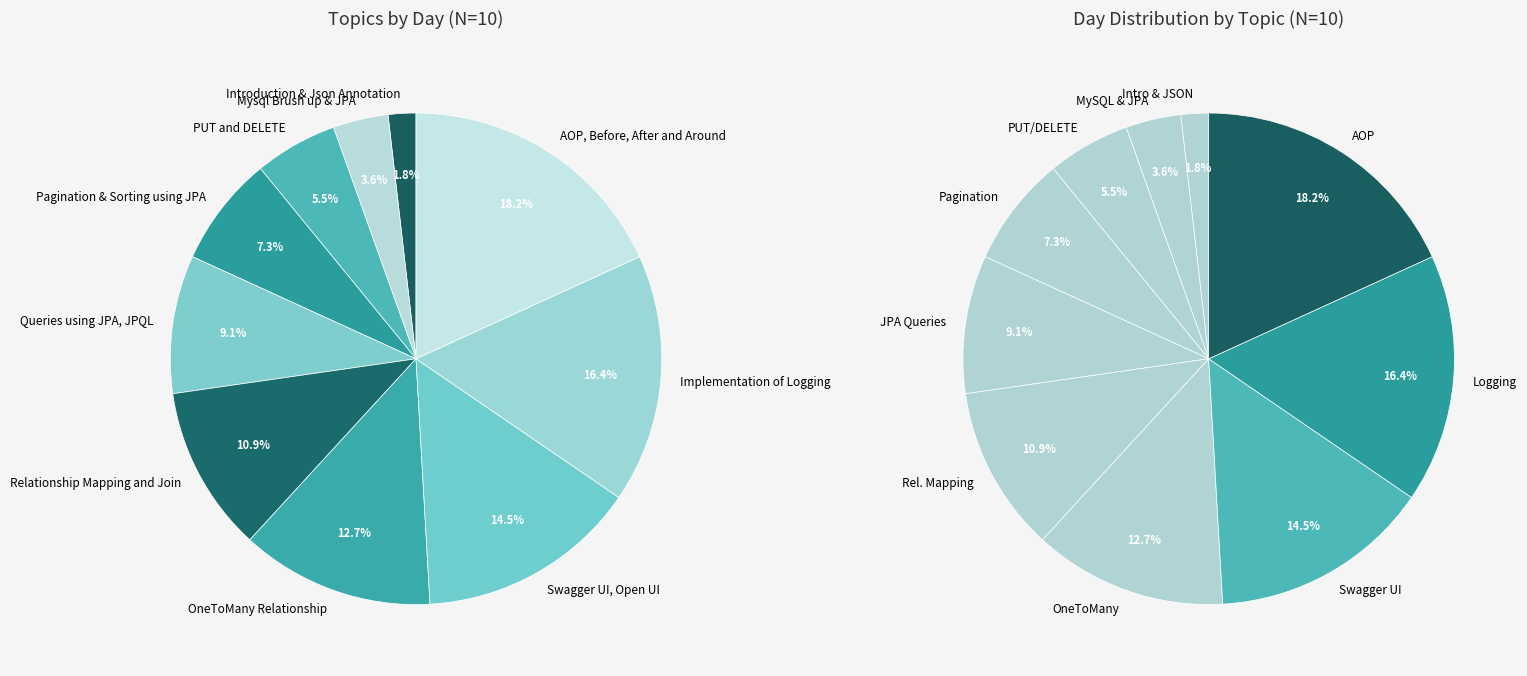

Rank the categories by value from lowest to highest.

Introduction & Json Annotation, Mysql Brush up & JPA, PUT and DELETE, Pagination & Sorting using JPA, Queries using JPA, JPQL, Relationship Mapping and Join, OneToMany Relationship, Swagger UI, Open UI, Implementation of Logging, AOP, Before, After and Around